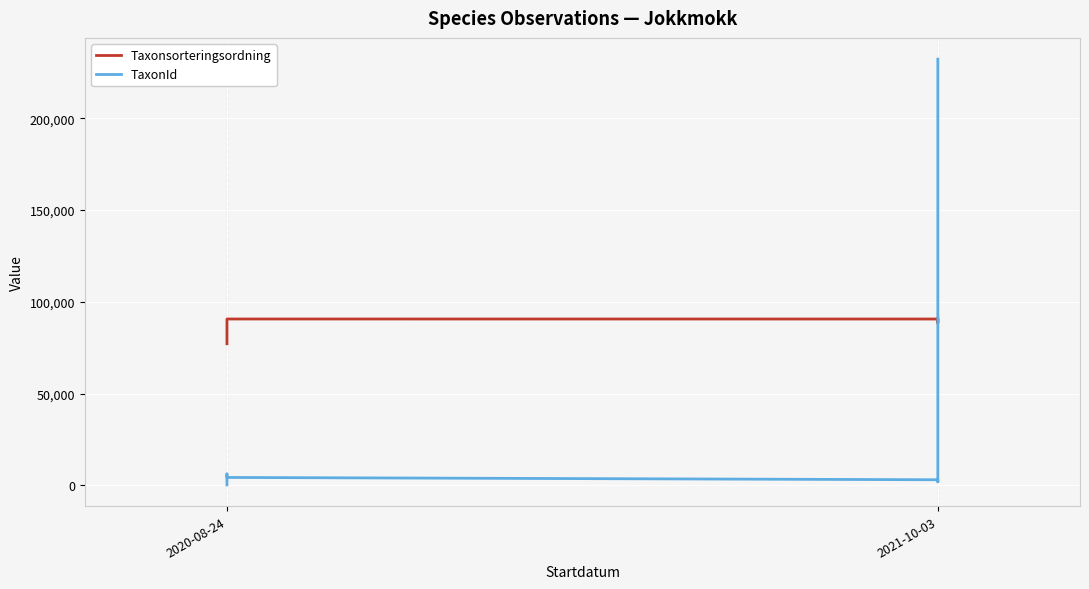

What are all the series names shown in the legend?

Taxonsorteringsordning, TaxonId